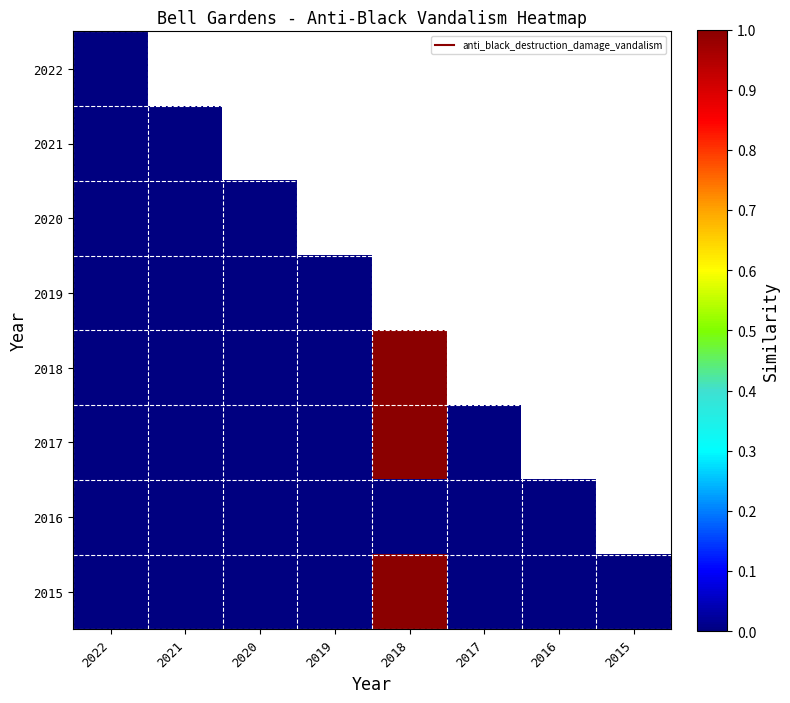

Is it true that 2016 equals 0.0 at 2019?

True